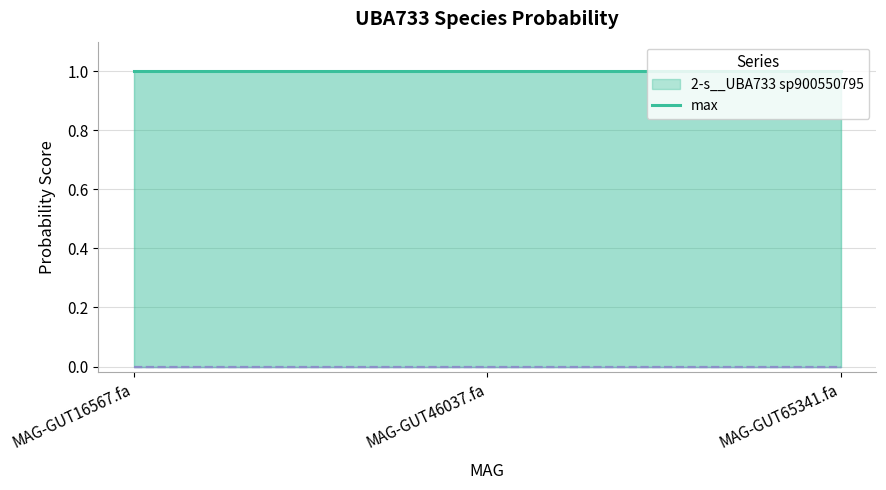

What are all the series names shown in the legend?

2-s__UBA733 sp900550795, max